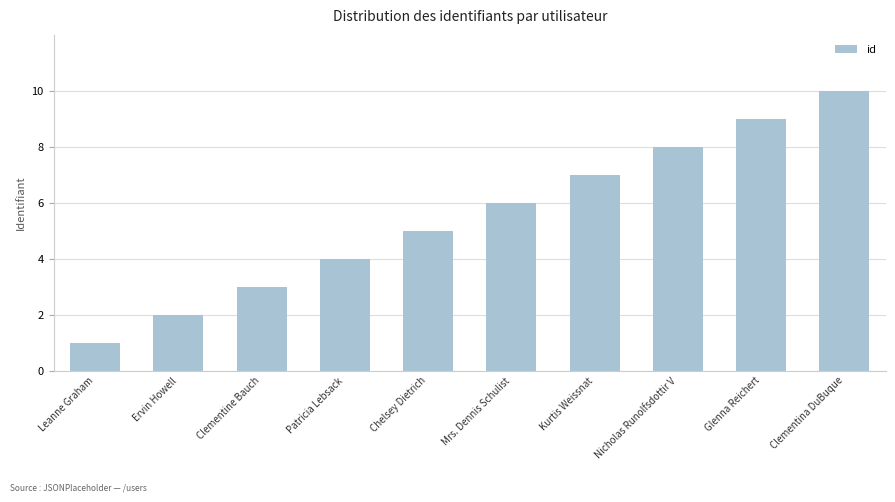

Between Ervin Howell and Glenna Reichert, which is larger?

Glenna Reichert